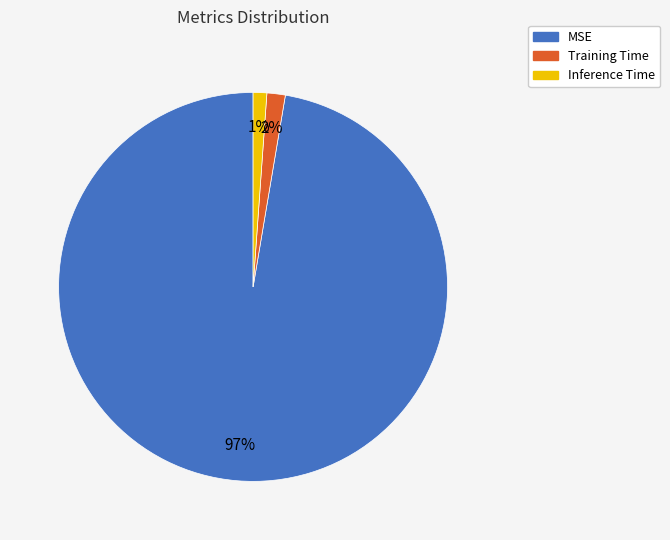

True or false: Training Time accounts for 2% of the total.

True